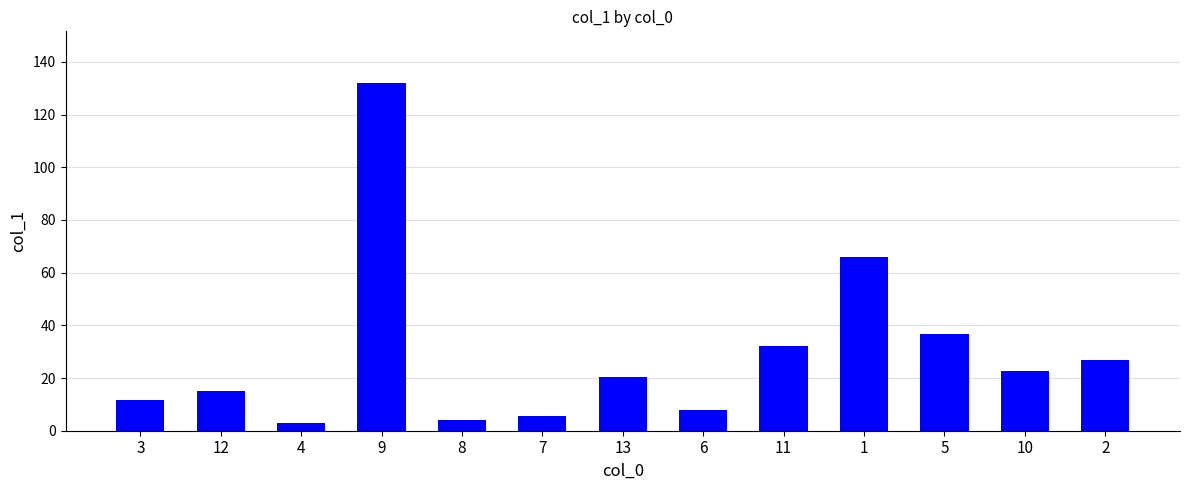

What is the label of the 12th bar from the right?

12